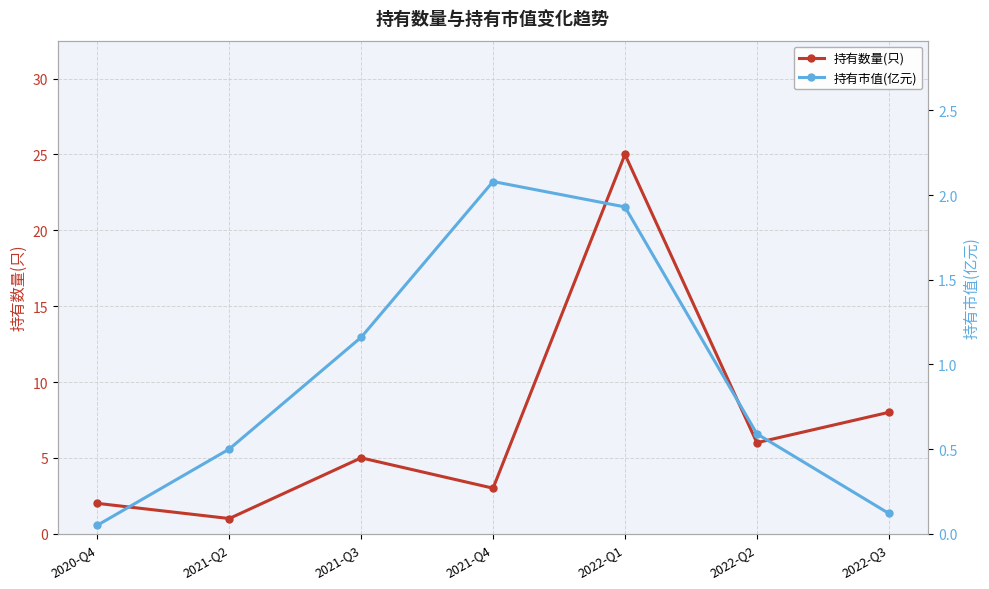

True or false: 持有市值(亿元) has more than 0 points higher than both neighbors.

True